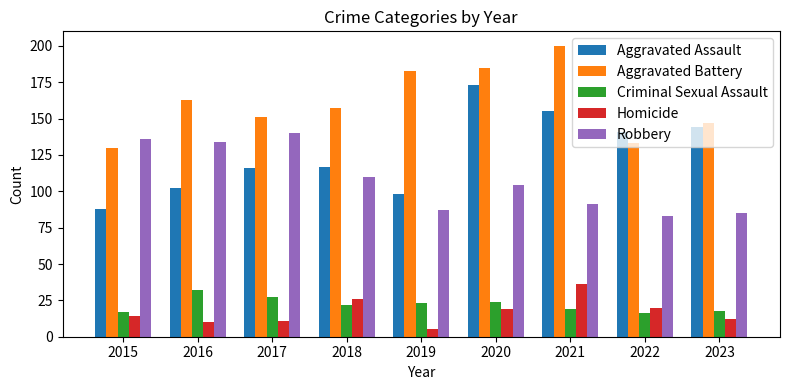

What is the value of the Criminal Sexual Assault bar at the 7th from the left?

19